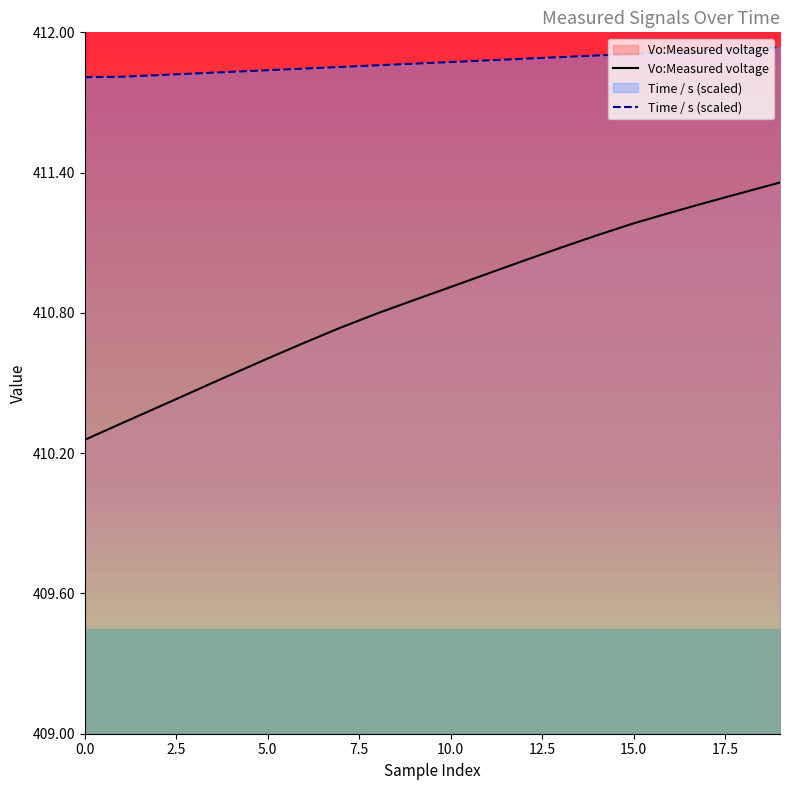

What value does the Time / s (scaled) series have at 19?

411.9